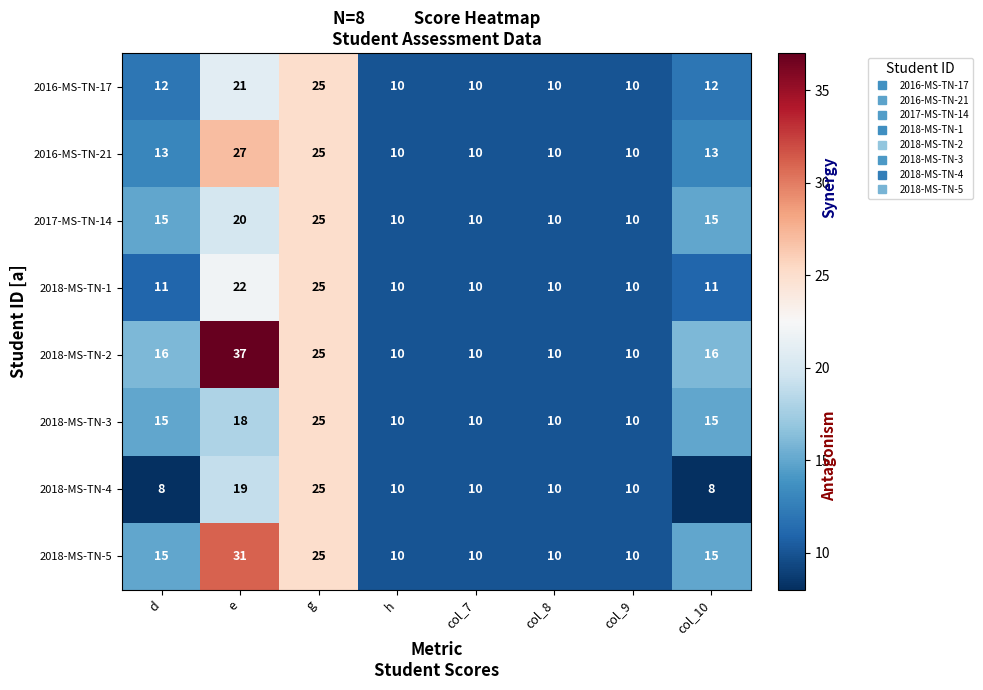

Which series has the largest range (max minus min)?

2018-MS-TN-2